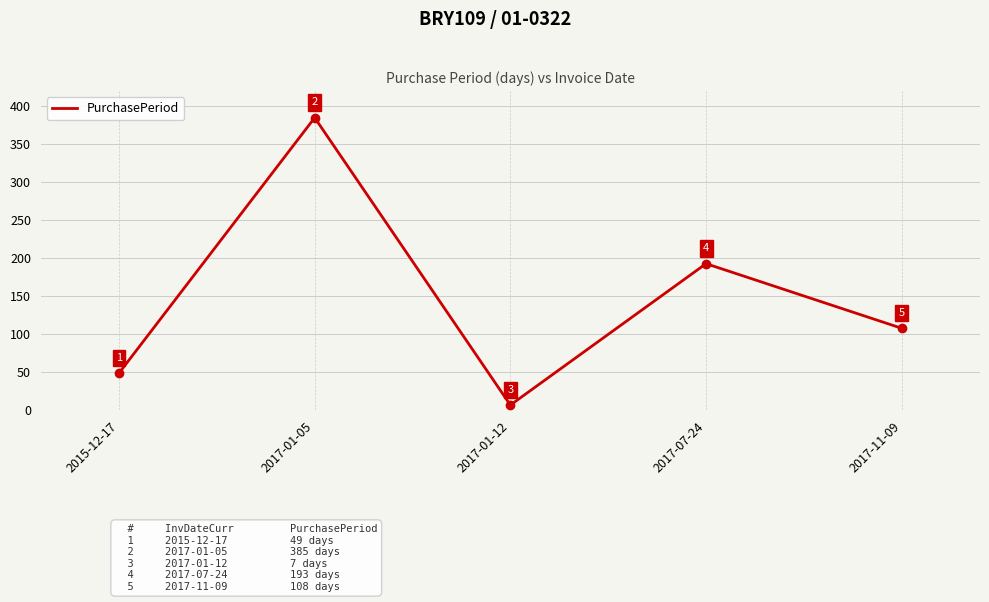

Reading left to right, extract all data points from this chart.

49	385	7	193	108